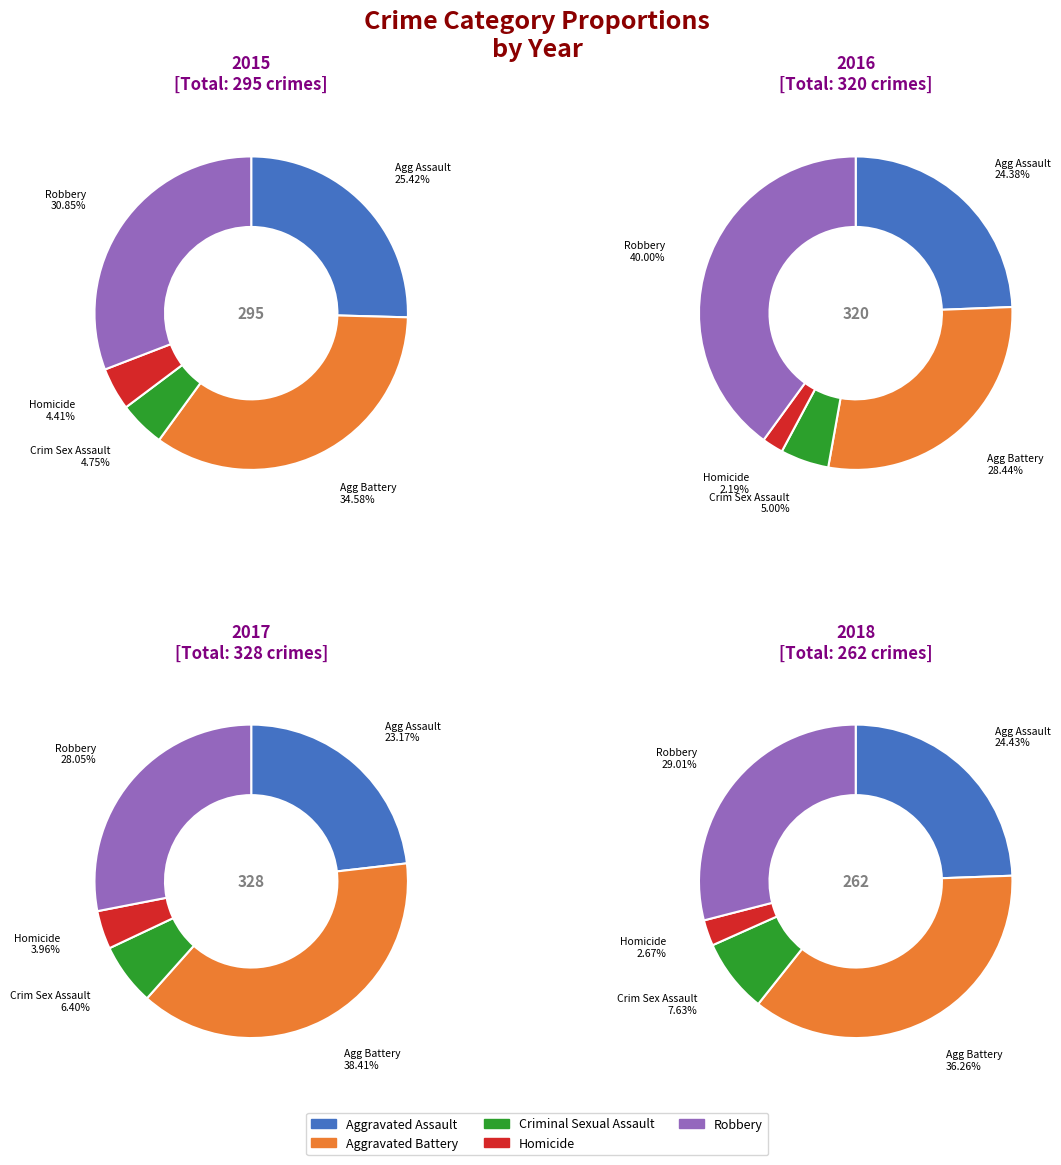

Does Homicide represent more than half of the total?

No